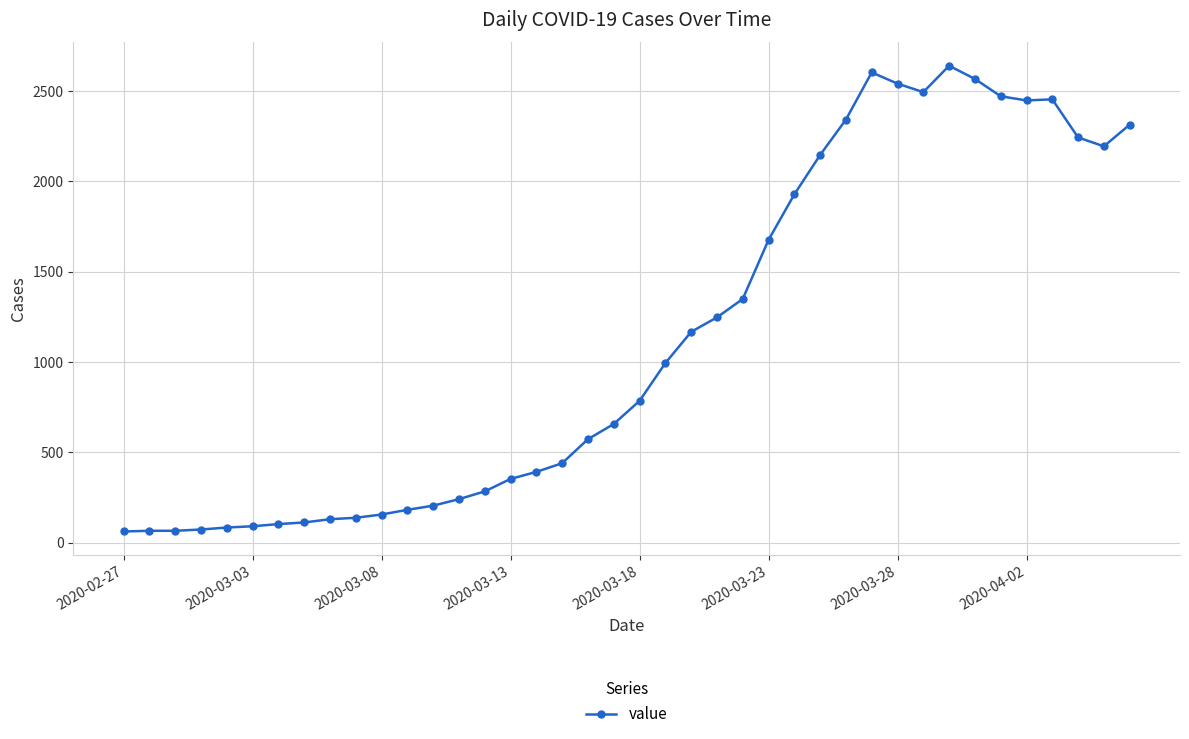

What is the value of the 4th point from the left?

72